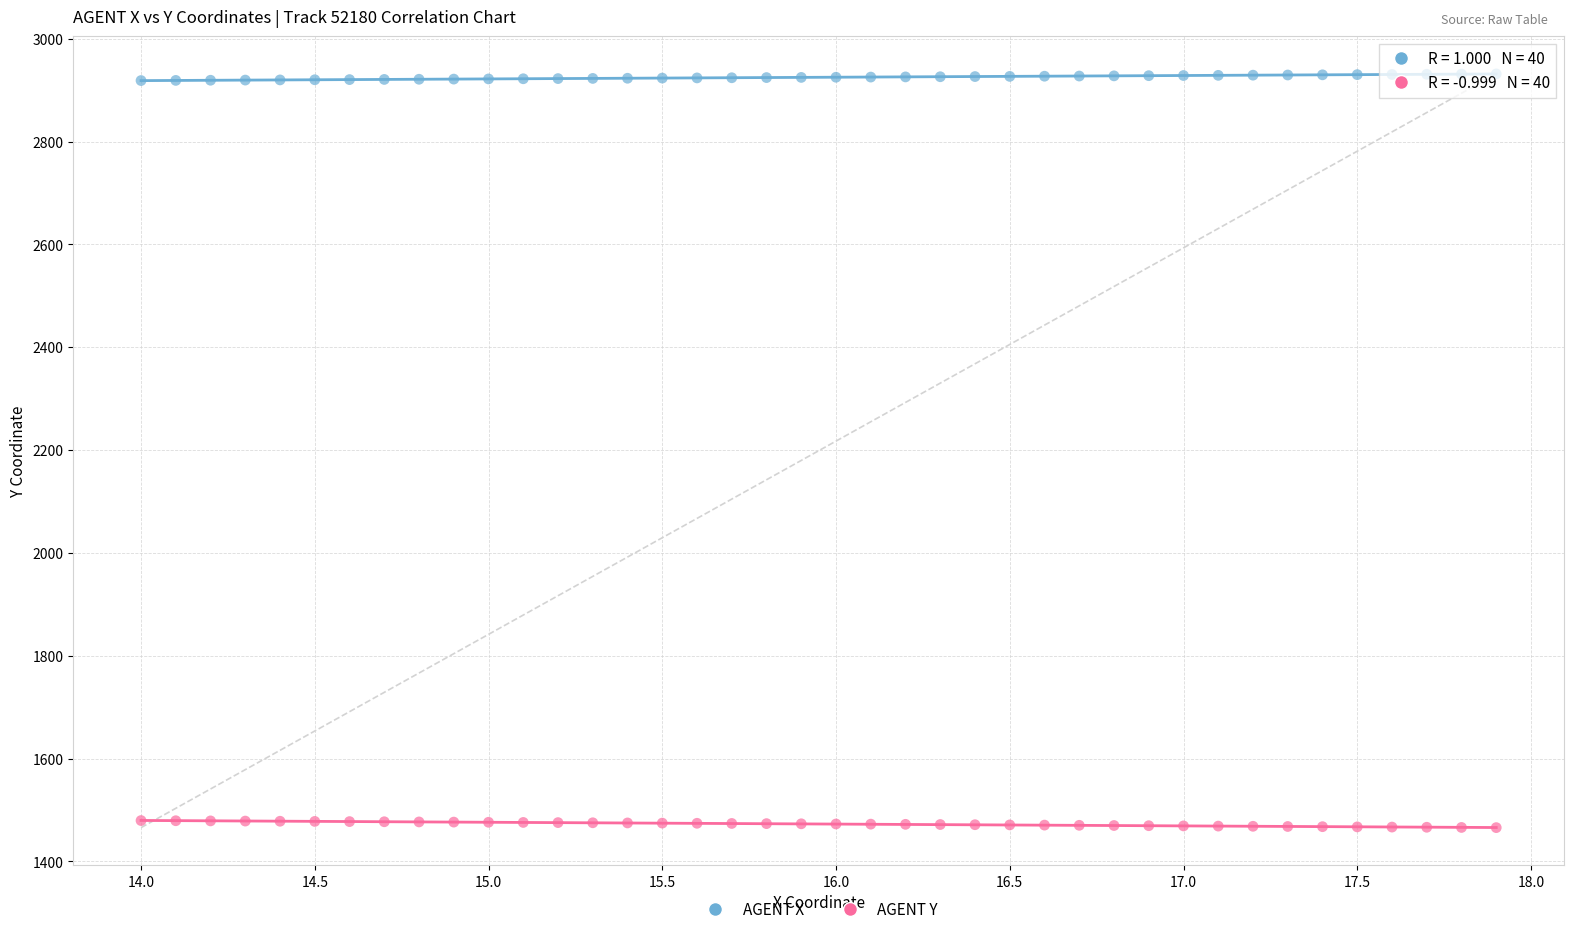

Across all data points, what is the range of X values (max minus min)?

3.9